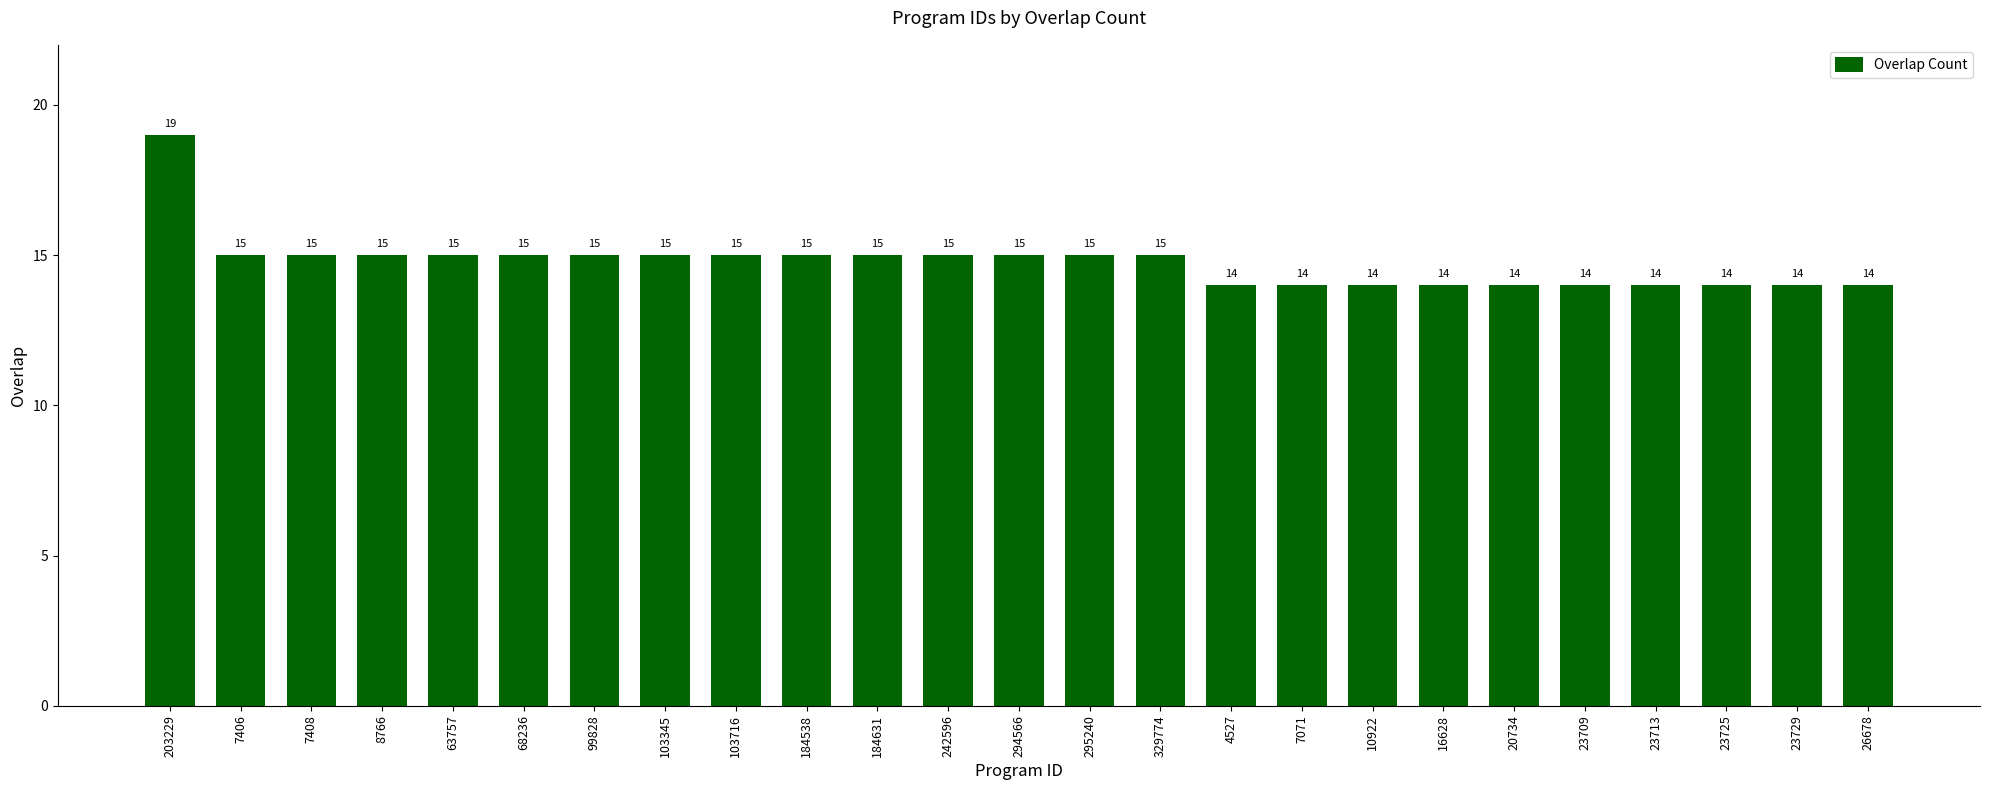

Read the value at 103345.

15